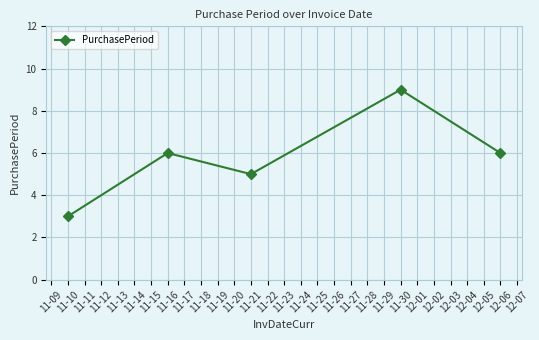

What is the minimum value shown in the chart?

3